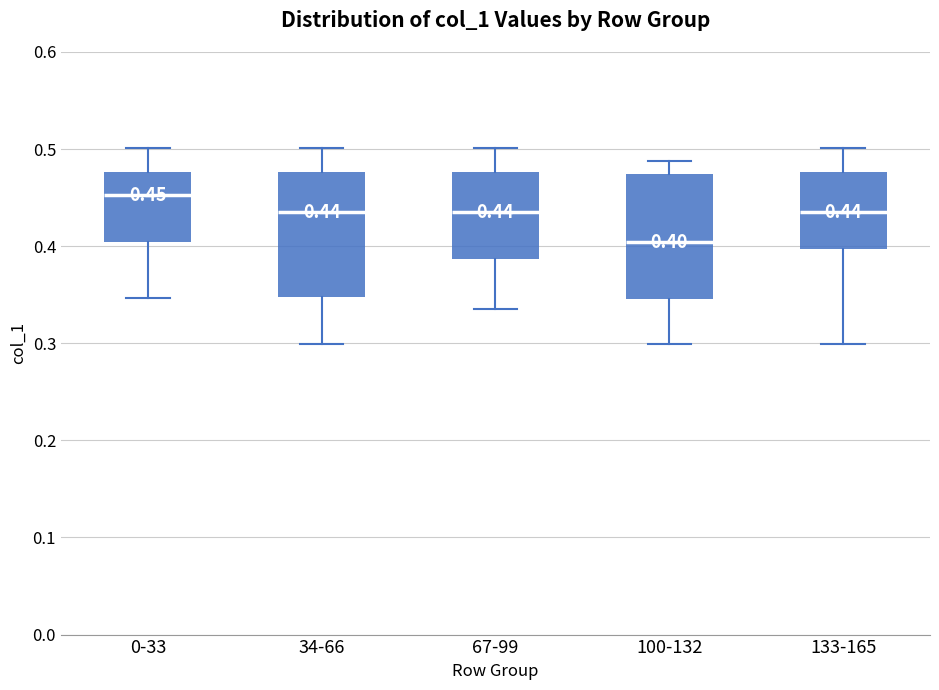

Which box's median line is the highest?

0-33